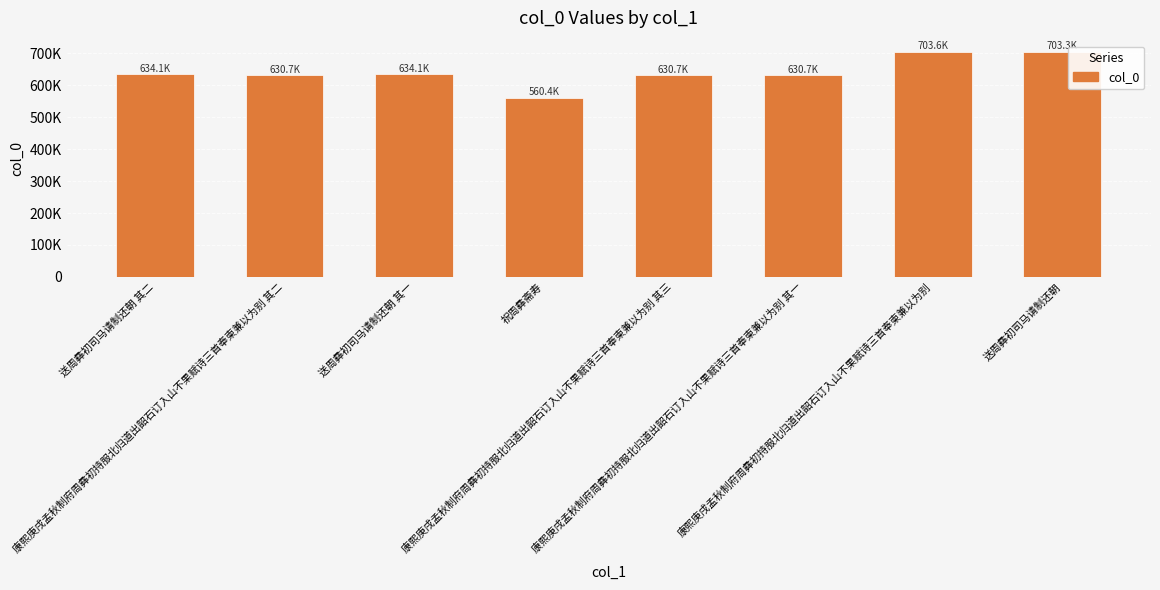

What is the sum of the values at 送周彝初司马请制还朝 其一 and 康熙庚戌孟秋制府周彝初持服北归道出韶石订入山不果赋诗三首奉柬兼以为别?

1337763